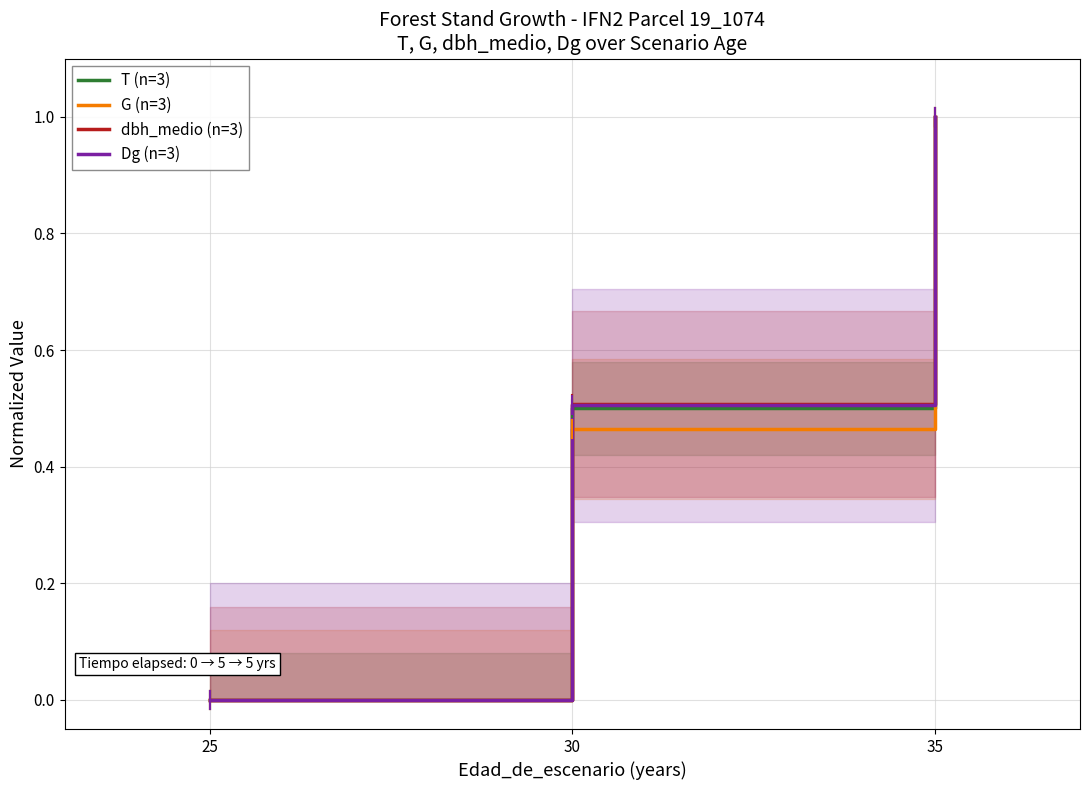

Which series changed the most between 25 and 30?

dbh_medio (n=3)